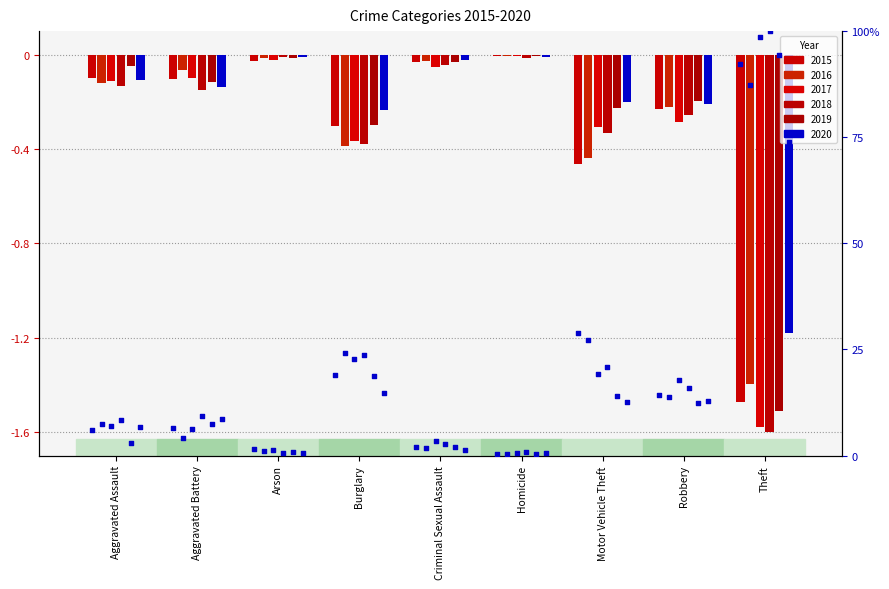

At which category is the sum across all series the highest?

Theft